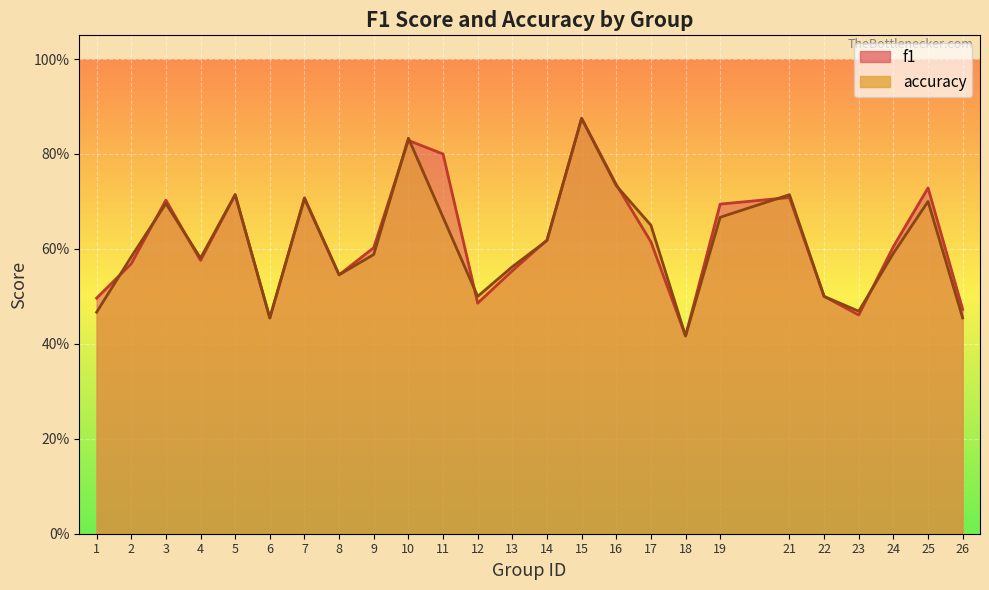

What is the value of the accuracy point at the 23rd from the left?

0.6